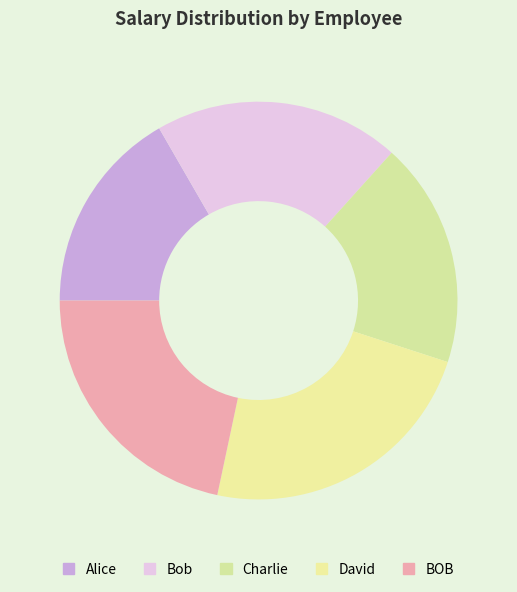

Does any single category account for the majority?

No